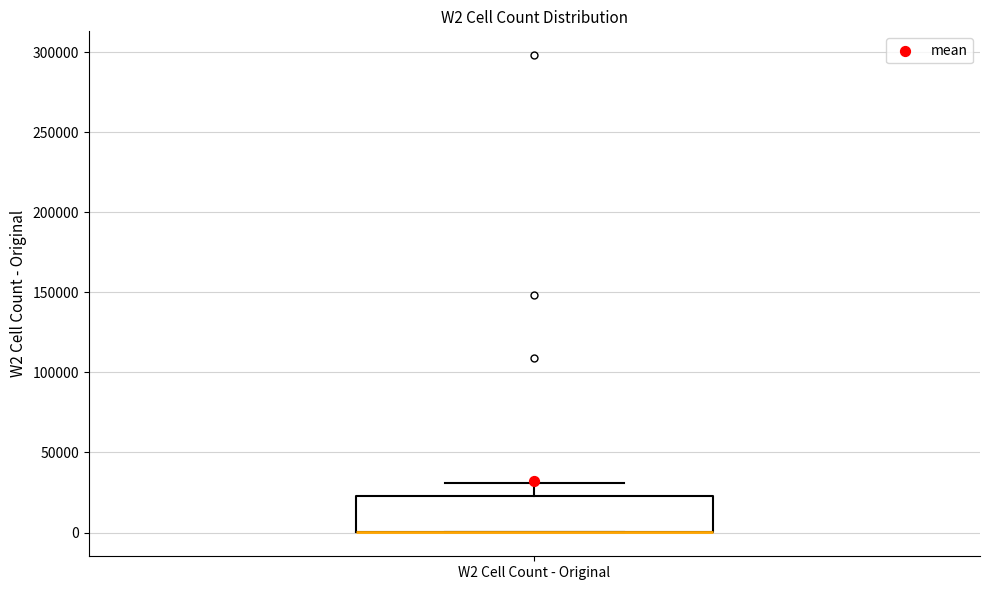

Transcribe this box plot: give where the median line is, the range the box spans, and where the two whiskers end, as read against the y-axis. The values are not printed on the chart, so give them approximately, as read against the axis.

median 0 (drawn on the box's lower edge), box 0 to 25000, whiskers 0 to 30000